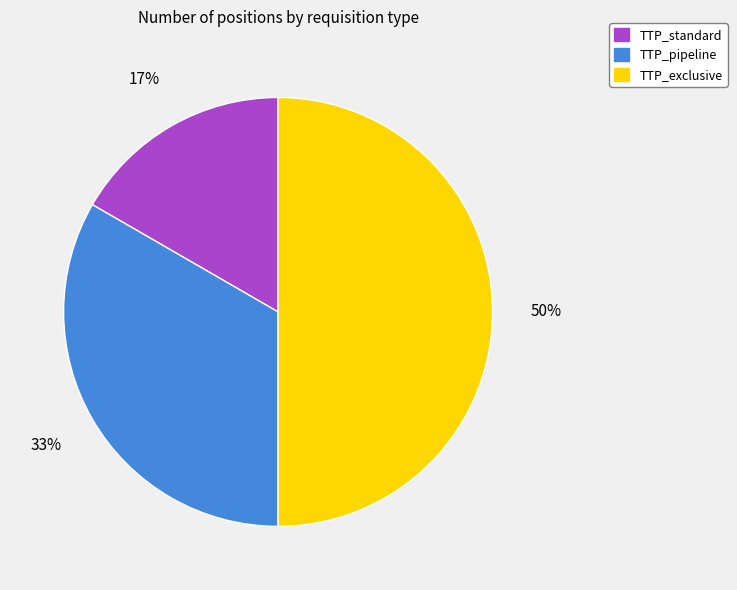

Count the number of slices in the pie.

3